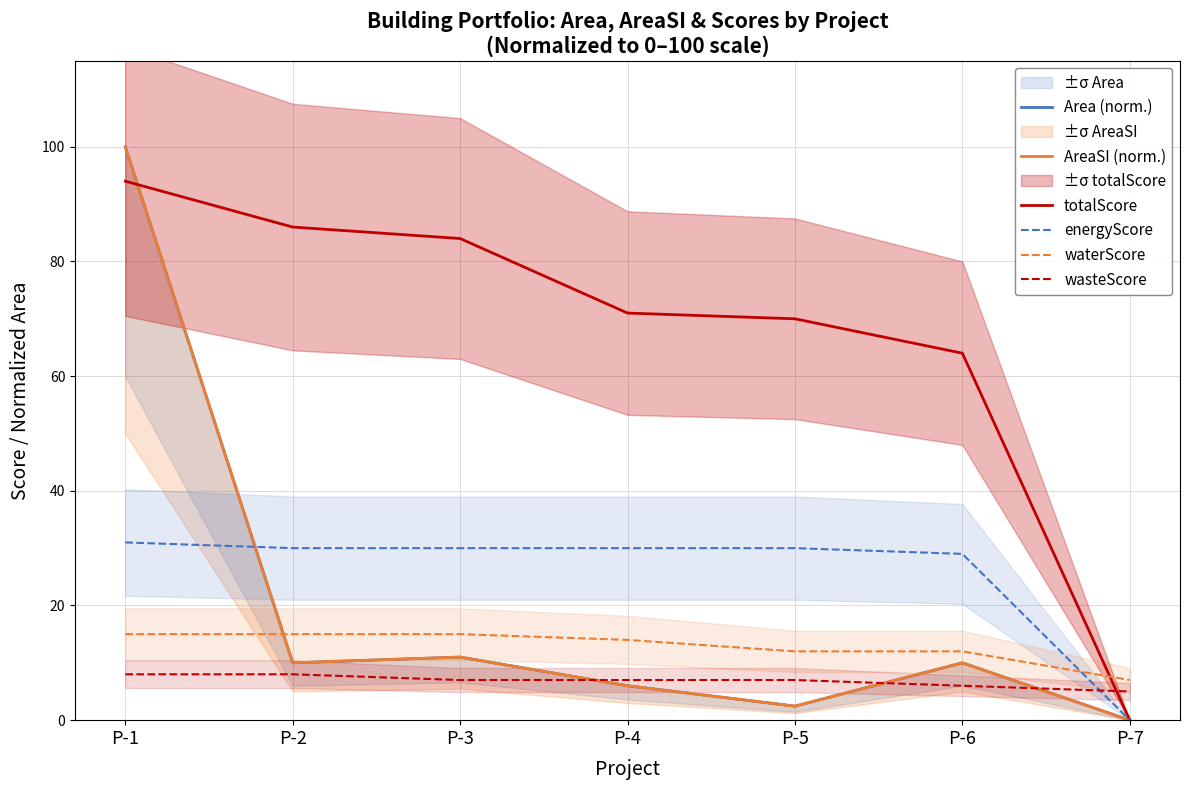

Reading left to right, extract all data points from this chart.

Area (norm.): 100.0	10.0	11.0	6.0	2.4	10.0	0.0
AreaSI (norm.): 100.0	10.0	11.0	6.0	2.4	10.0	0.0
totalScore: 94.0	86.0	84.0	71.0	70.0	64.0	0.0
energyScore: 31.0	30.0	30.0	30.0	30.0	29.0	0.0
waterScore: 15.0	15.0	15.0	14.0	12.0	12.0	7.0
wasteScore: 8.0	8.0	7.0	7.0	7.0	6.0	5.0